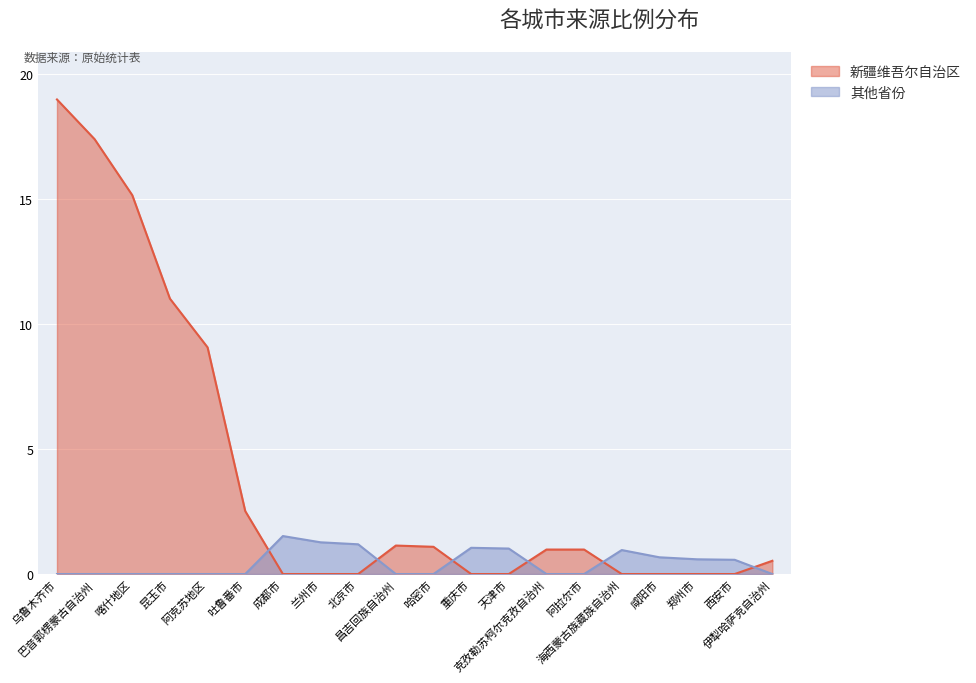

Which series has the widest spread of values?

新疆维吾尔自治区